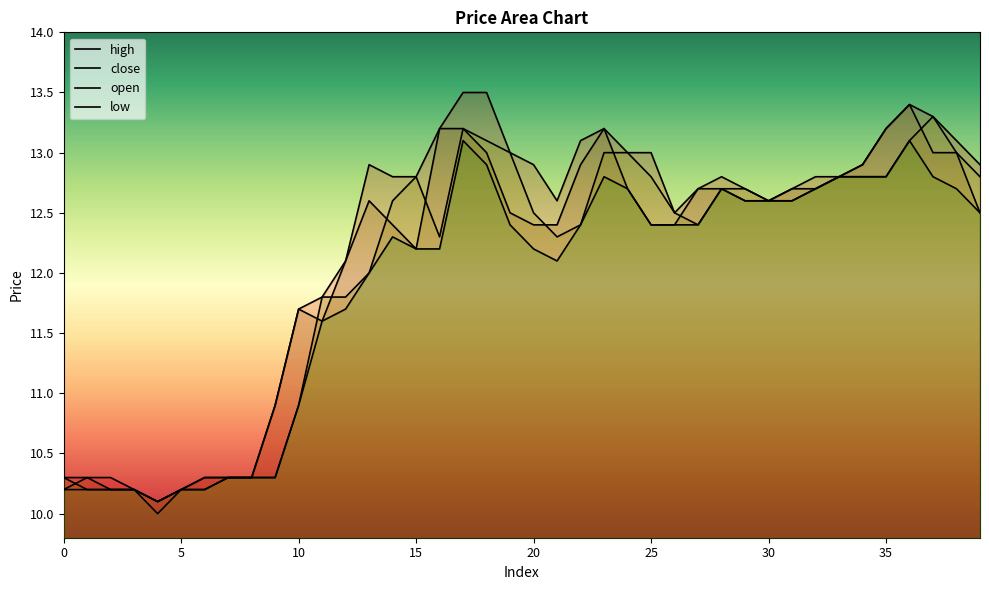

Reading left to right, transcribe all the data shown in this chart.

close: 0=10.2	1=10.3	2=10.2	3=10.2	4=10.1	5=10.2	6=10.3	7=10.3	8=10.3	9=10.9	10=11.7	11=11.6	12=12.1	13=12.6	14=12.4	15=12.2	16=13.2	17=13.2	18=13.0	19=12.5	20=12.4	21=12.4	22=12.9	23=13.2	24=12.7	25=12.4	26=12.4	27=12.7	28=12.7	29=12.6	30=12.6	31=12.7	32=12.7	33=12.8	34=12.9	35=13.2	36=13.4	37=13.0	38=13.0	39=12.5
open: 0=10.3	1=10.2	2=10.2	3=10.2	4=10.1	5=10.2	6=10.2	7=10.3	8=10.3	9=10.3	10=10.9	11=11.8	12=11.8	13=12.0	14=12.6	15=12.8	16=12.3	17=13.2	18=13.1	19=13.0	20=12.5	21=12.3	22=12.4	23=13.0	24=13.0	25=12.8	26=12.5	27=12.4	28=12.7	29=12.7	30=12.6	31=12.6	32=12.7	33=12.8	34=12.8	35=12.8	36=13.1	37=13.3	38=13.0	39=12.8
high: 0=10.3	1=10.3	2=10.3	3=10.2	4=10.1	5=10.2	6=10.3	7=10.3	8=10.3	9=10.9	10=11.7	11=11.8	12=12.1	13=12.9	14=12.8	15=12.8	16=13.2	17=13.5	18=13.5	19=13.0	20=12.9	21=12.6	22=13.1	23=13.2	24=13.0	25=13.0	26=12.5	27=12.7	28=12.8	29=12.7	30=12.6	31=12.7	32=12.8	33=12.8	34=12.9	35=13.2	36=13.4	37=13.3	38=13.1	39=12.9
low: 0=10.2	1=10.2	2=10.2	3=10.2	4=10.0	5=10.2	6=10.2	7=10.3	8=10.3	9=10.3	10=10.9	11=11.6	12=11.7	13=12.0	14=12.3	15=12.2	16=12.2	17=13.1	18=12.9	19=12.4	20=12.2	21=12.1	22=12.4	23=12.8	24=12.7	25=12.4	26=12.4	27=12.4	28=12.7	29=12.6	30=12.6	31=12.6	32=12.7	33=12.8	34=12.8	35=12.8	36=13.1	37=12.8	38=12.7	39=12.5